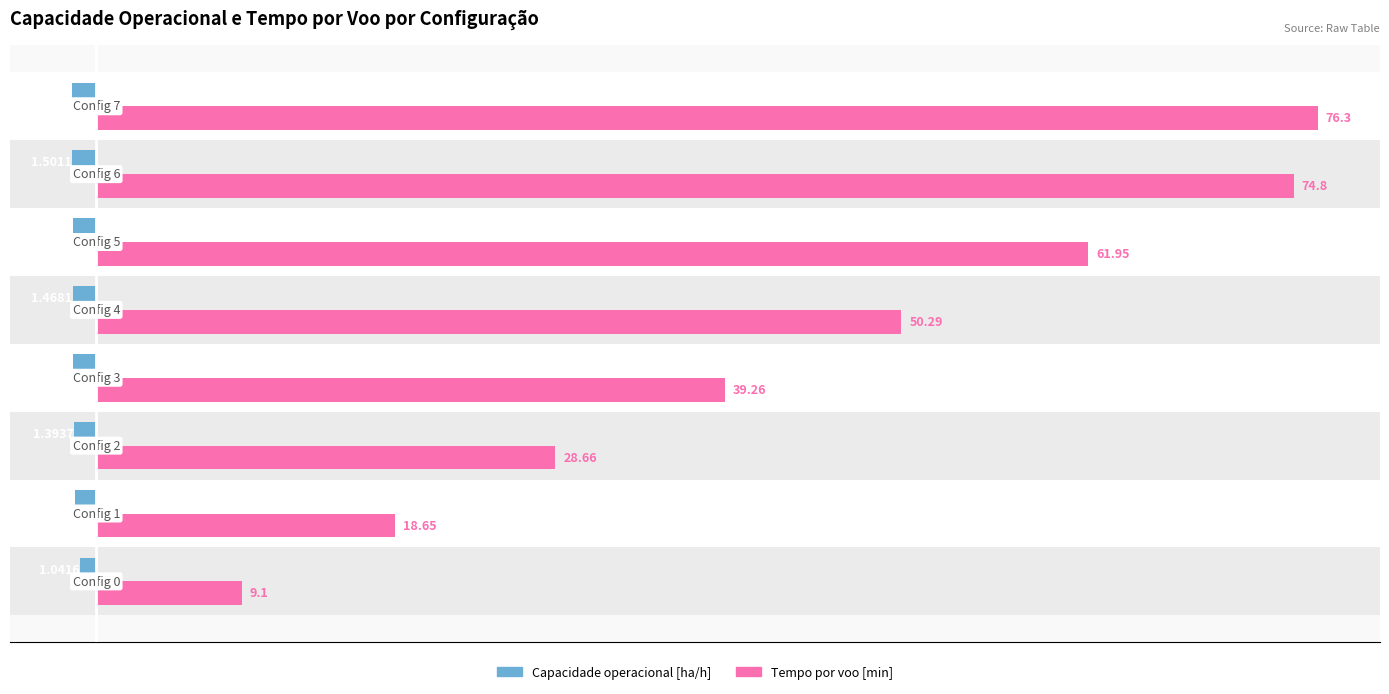

Rank the series by their average value, from lowest to highest.

Capacidade operacional [ha/h], Tempo por voo [min]